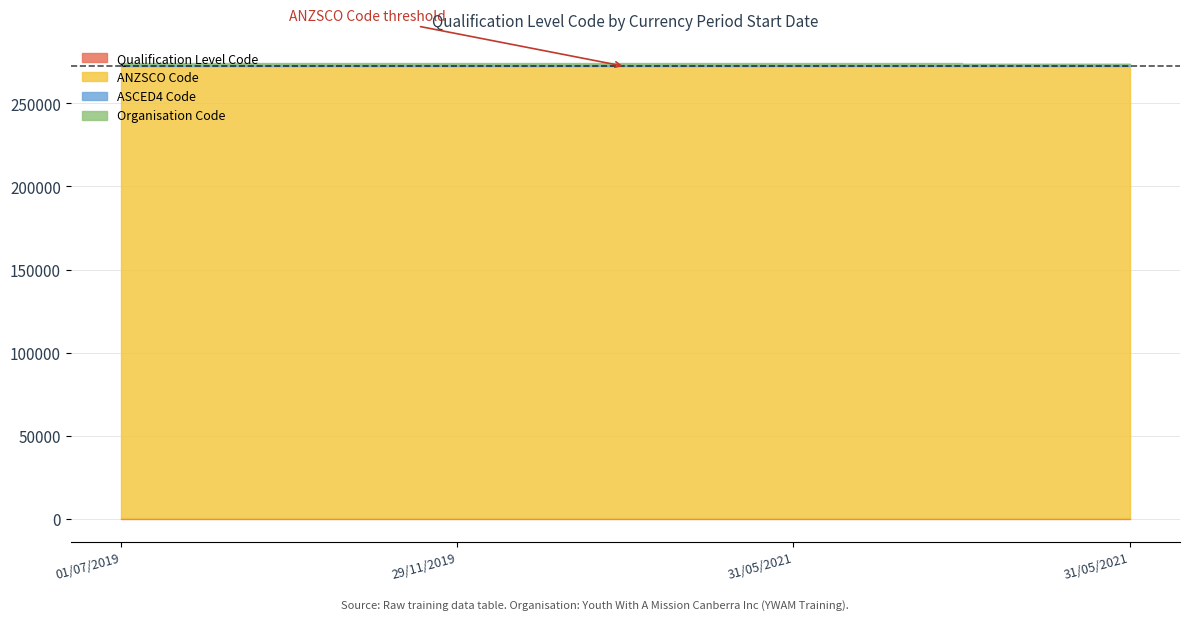

What is the average value of the ANZSCO Code series?

272211